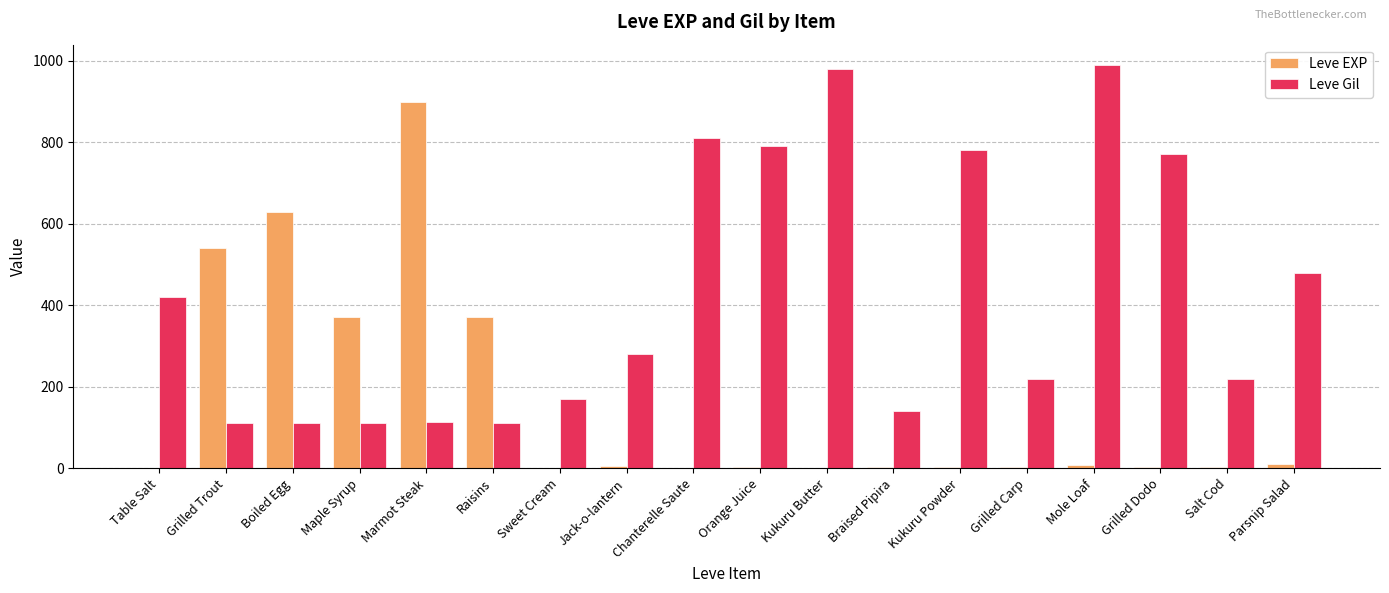

How many data points does each series have?

18